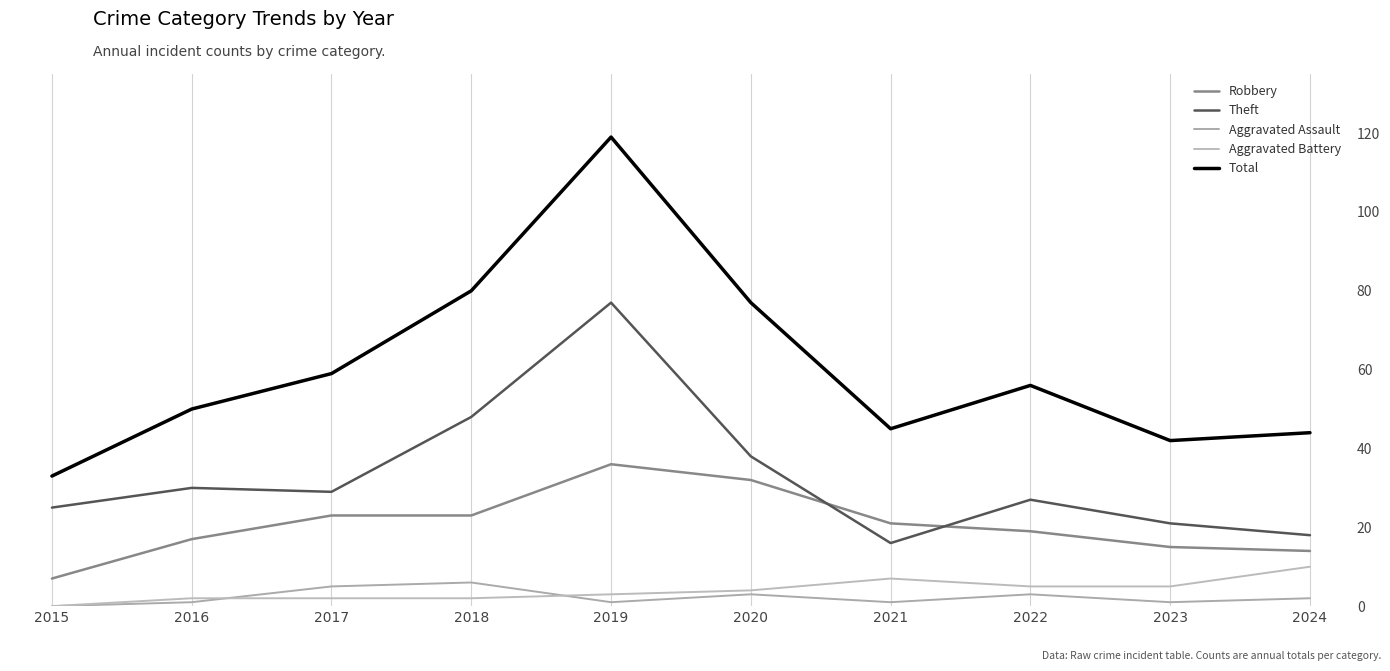

What are all the series names shown in the legend?

Robbery, Theft, Aggravated Assault, Aggravated Battery, Total